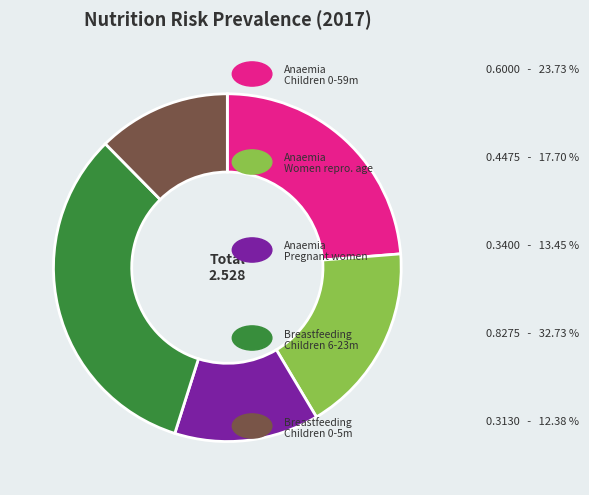

Is there a majority slice in this chart?

No